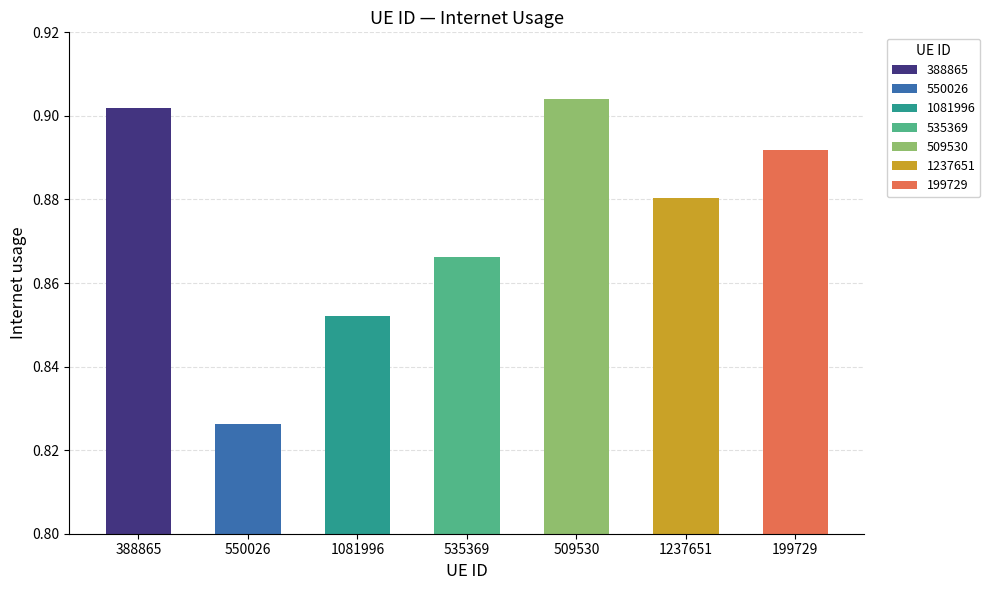

Reading left to right, list all the values displayed in this chart.

388865=0.9	550026=0.8	1081996=0.9	535369=0.9	509530=0.9	1237651=0.9	199729=0.9